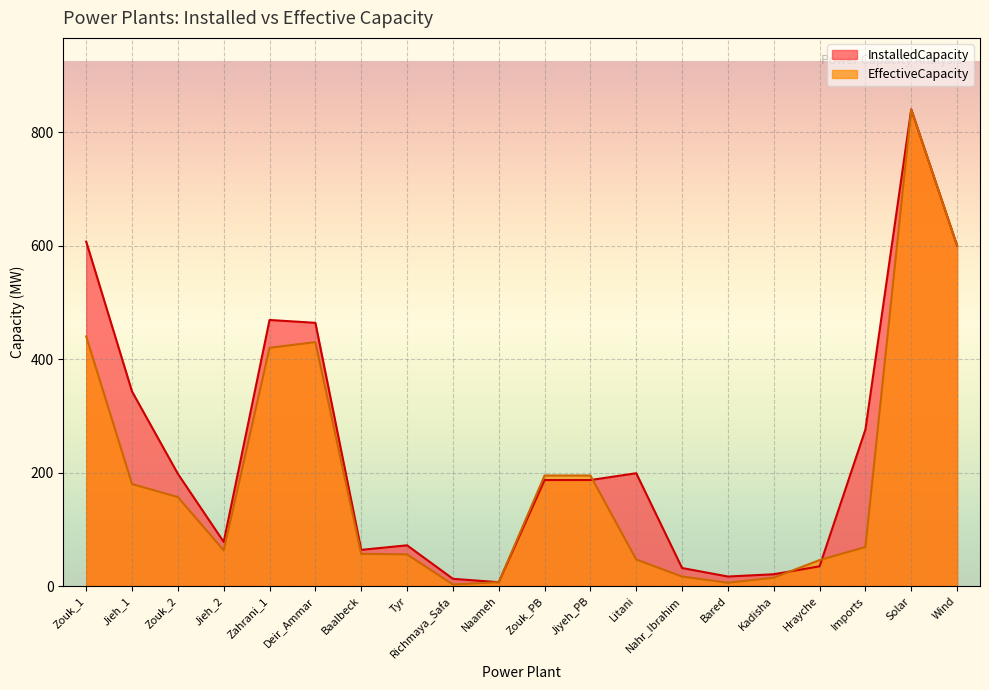

Which category has the lowest value across all series?

Richmaya_Safa